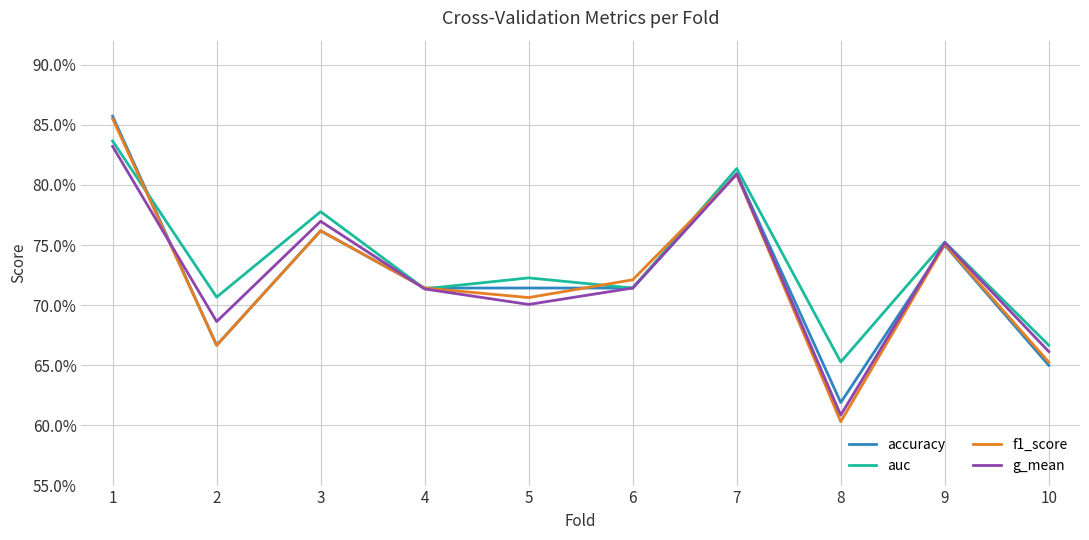

Is the value of f1_score at 3 greater than the value of accuracy at 1?

No